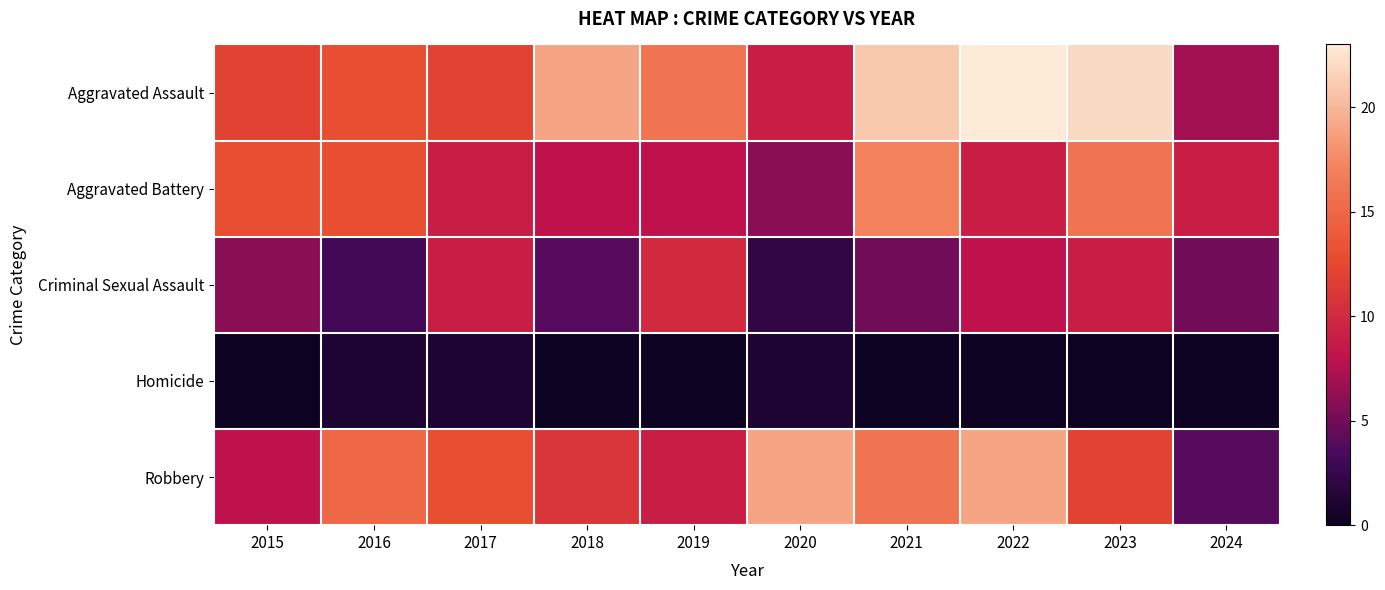

Between 2018 and 2022, which series saw the biggest shift?

Robbery